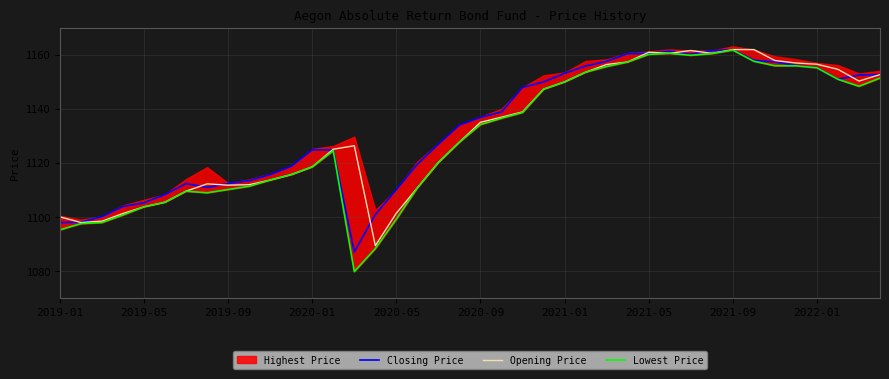

Which series has the widest spread of values?

Lowest Price